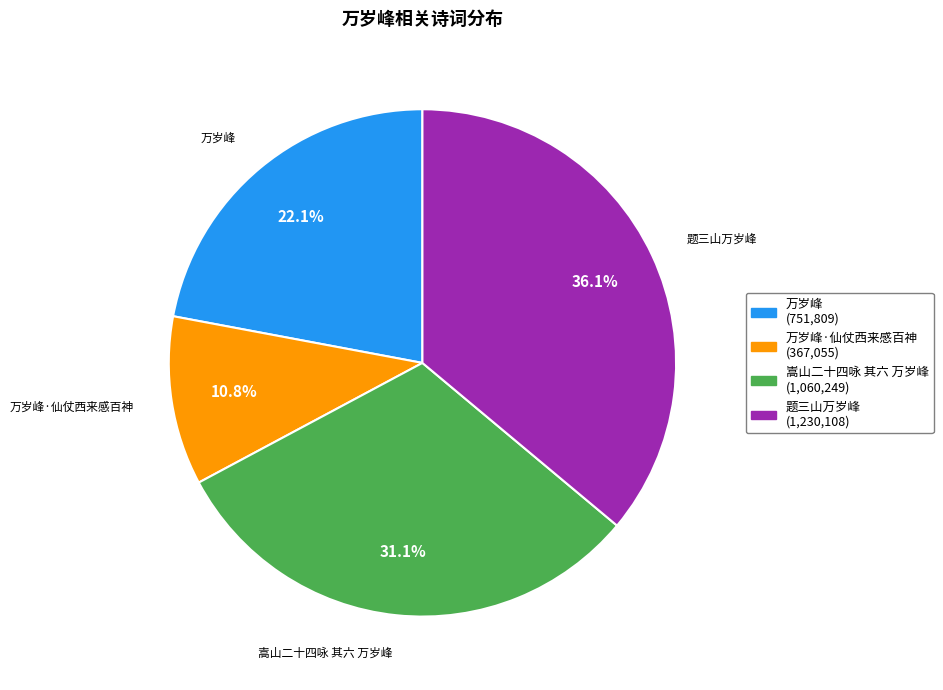

Is there any slice that represents more than half of the pie?

No